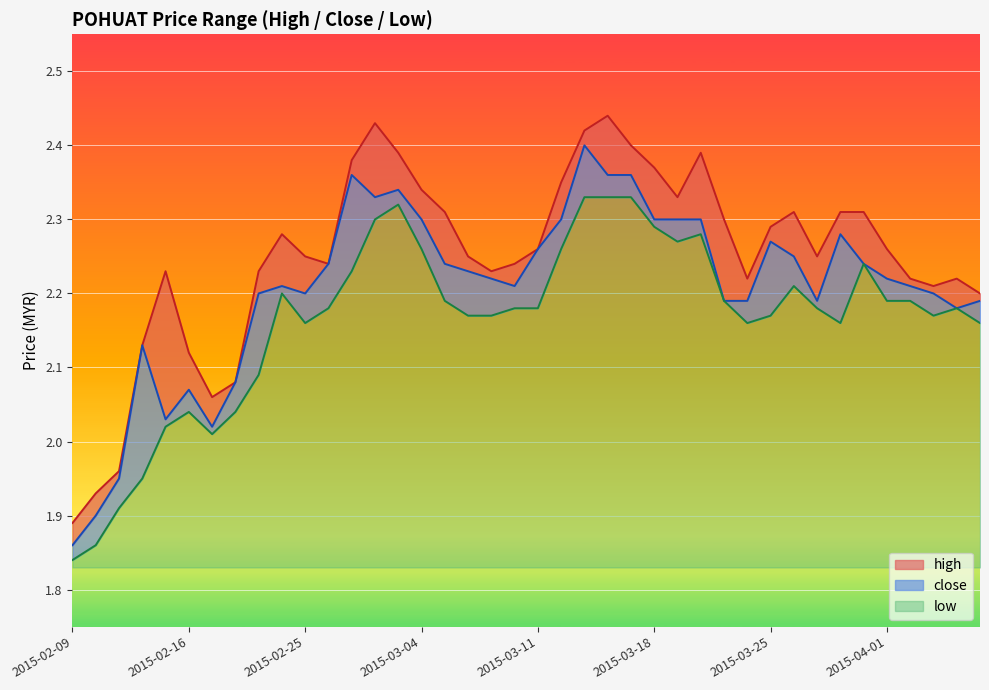

What is the average value of the close series?

2.2